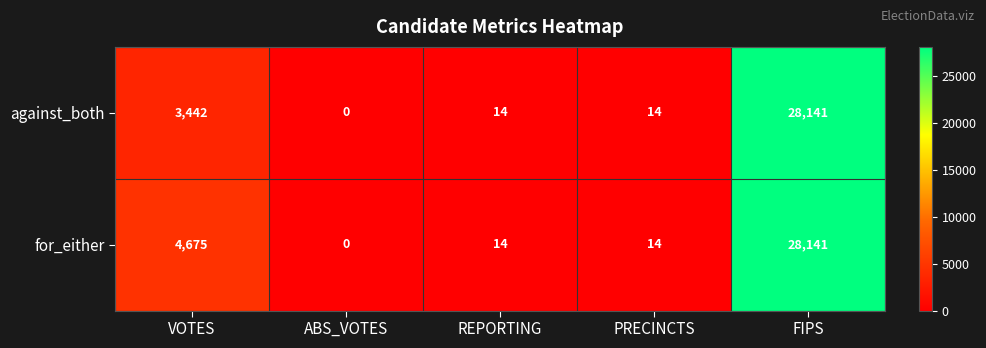

Reading left to right, transcribe all the data shown in this chart.

against_both: VOTES=3442	ABS_VOTES=0	REPORTING=14	PRECINCTS=14	FIPS=28141
for_either: VOTES=4675	ABS_VOTES=0	REPORTING=14	PRECINCTS=14	FIPS=28141